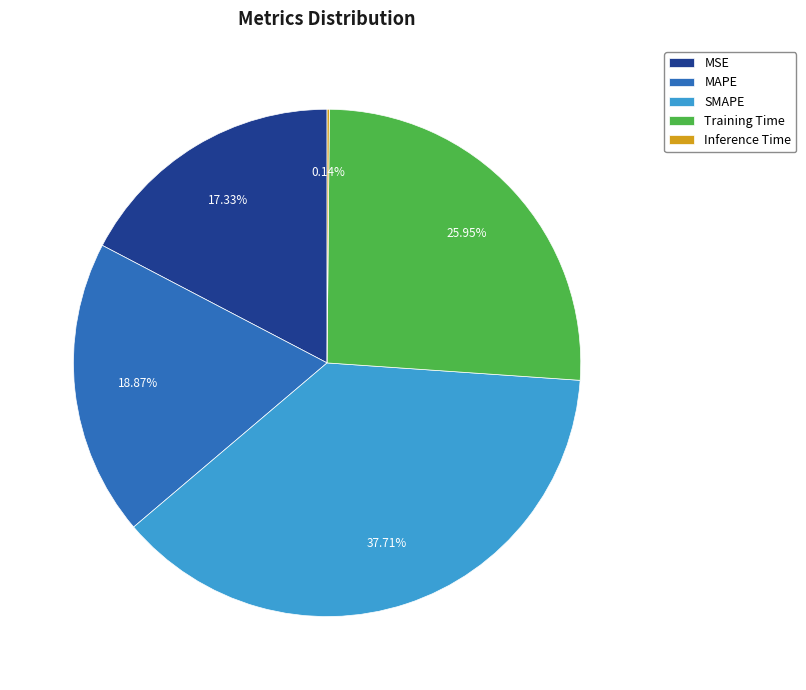

Which slice is the largest?

SMAPE